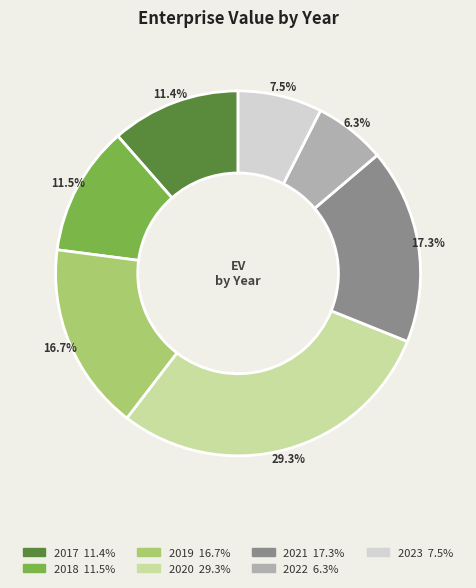

Which category has the biggest portion of the pie?

2020